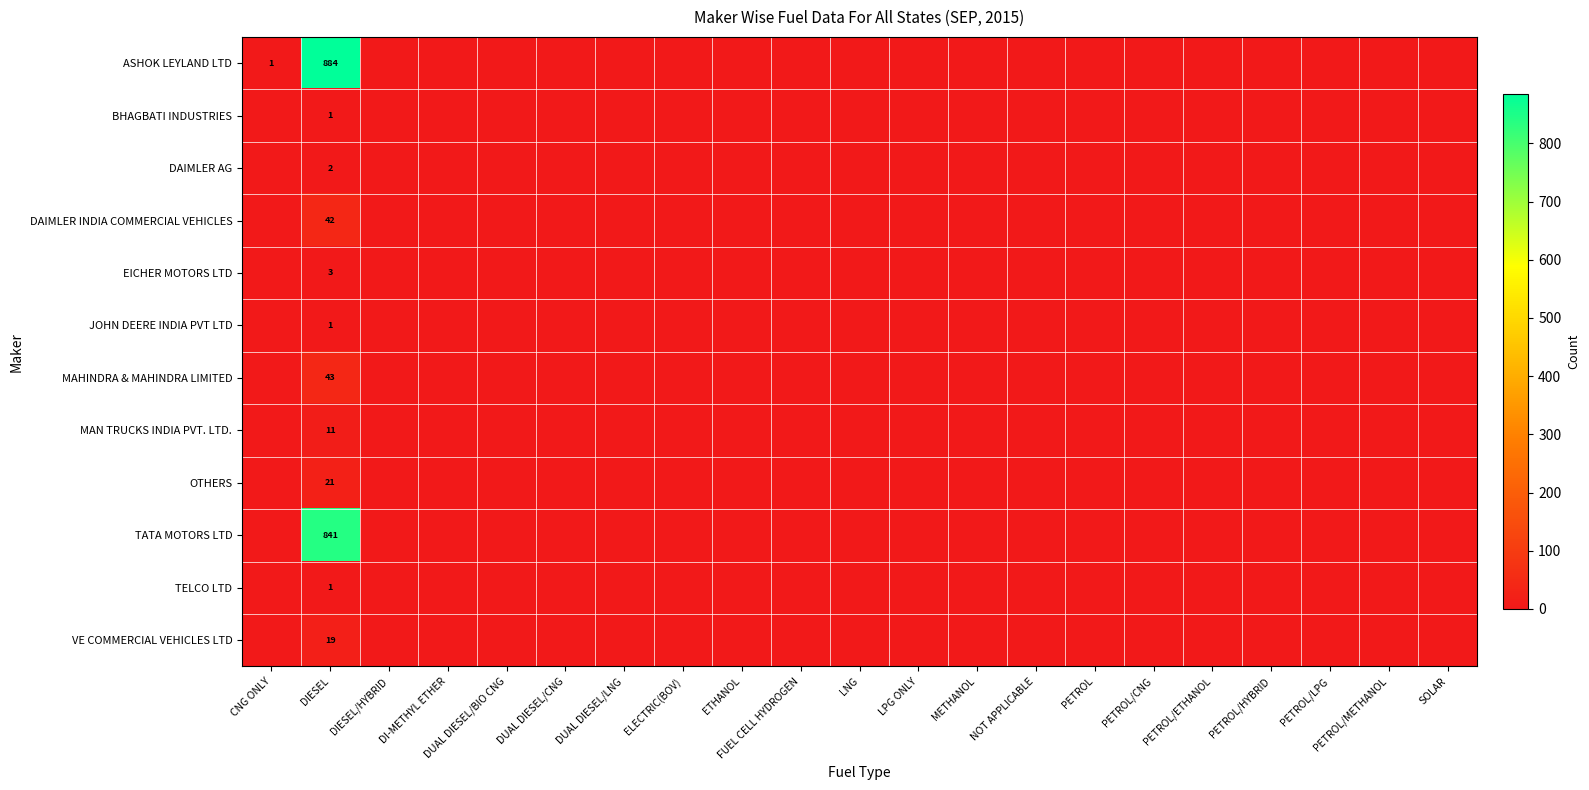

What is the spread (max minus min) of values at DIESEL?

883